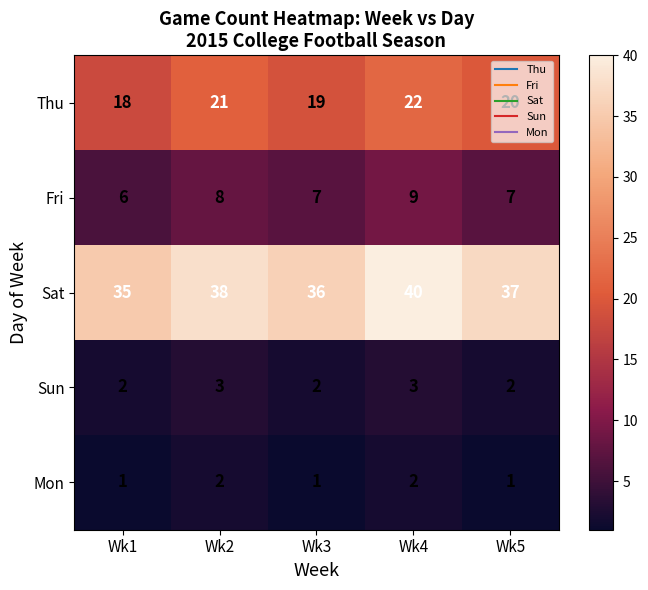

At Wk2, list the series in order from smallest to largest.

Mon, Sun, Fri, Thu, Sat